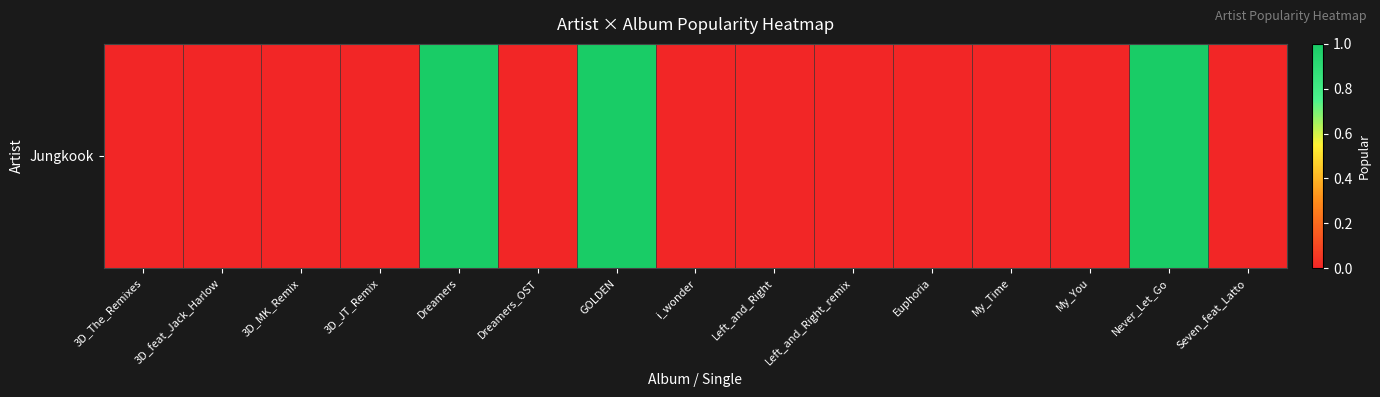

What is the difference between the second highest and minimum values?

1